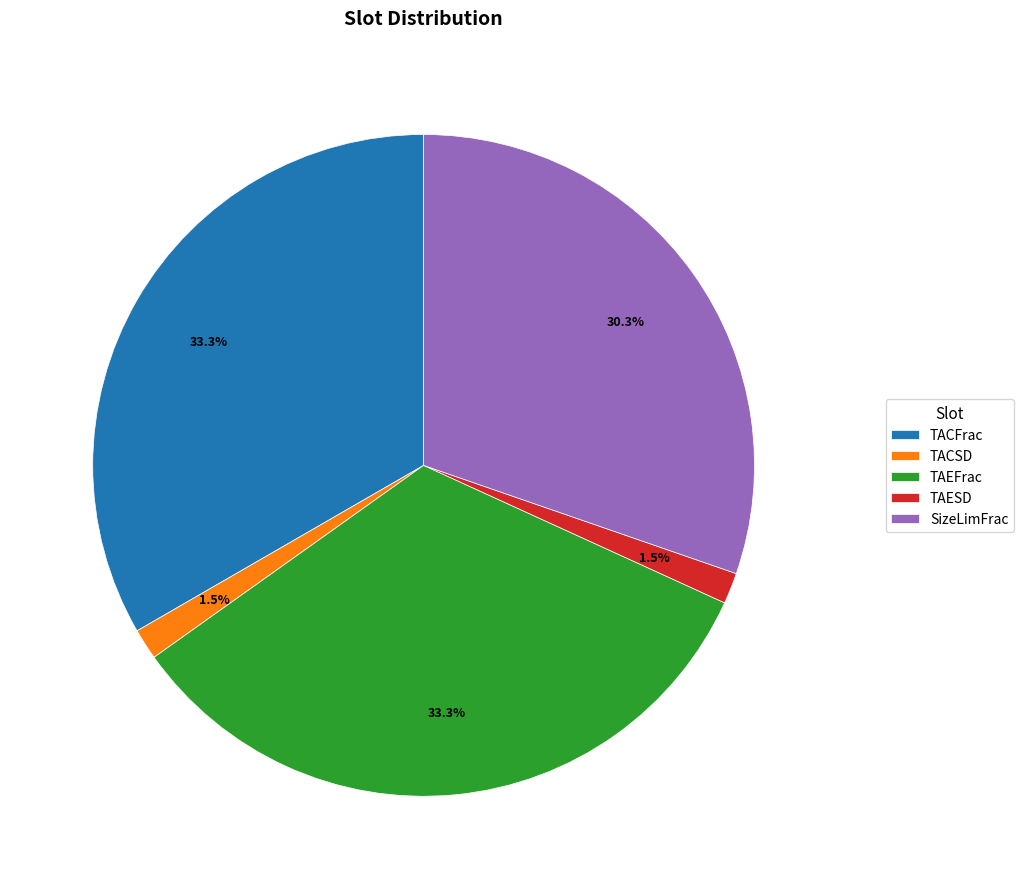

What percentage do TAEFrac and TACSD together represent?

34.8%